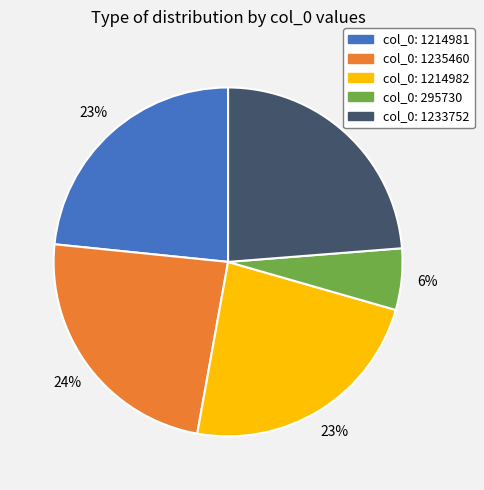

Does any single category account for the majority?

No